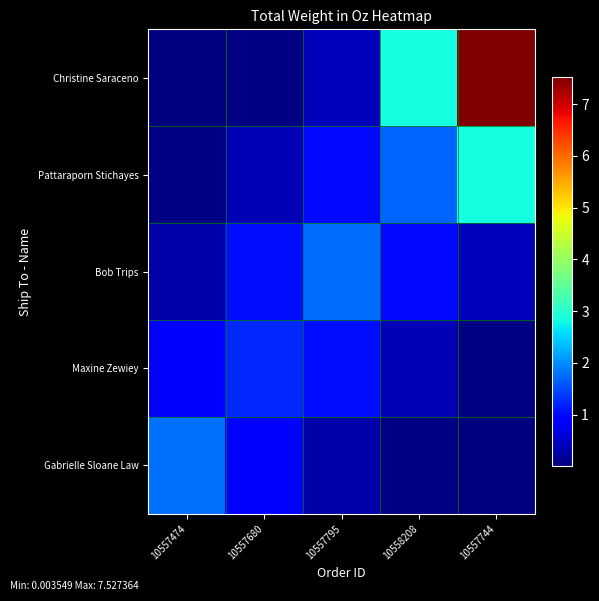

Reading right to left, list all the values displayed in this chart.

Gabrielle Sloane Law: 10557744=0.0	10558208=0.0	10557795=0.3	10557680=1.0	10557474=1.8
Maxine Zewiey: 10557744=0.0	10558208=0.4	10557795=1.1	10557680=1.2	10557474=1.0
Bob Trips: 10557744=0.4	10558208=1.0	10557795=1.8	10557680=1.1	10557474=0.3
Pattaraporn Stichayes: 10557744=2.8	10558208=1.7	10557795=1.0	10557680=0.4	10557474=0.0
Christine Saraceno: 10557744=7.5	10558208=2.8	10557795=0.4	10557680=0.0	10557474=0.0